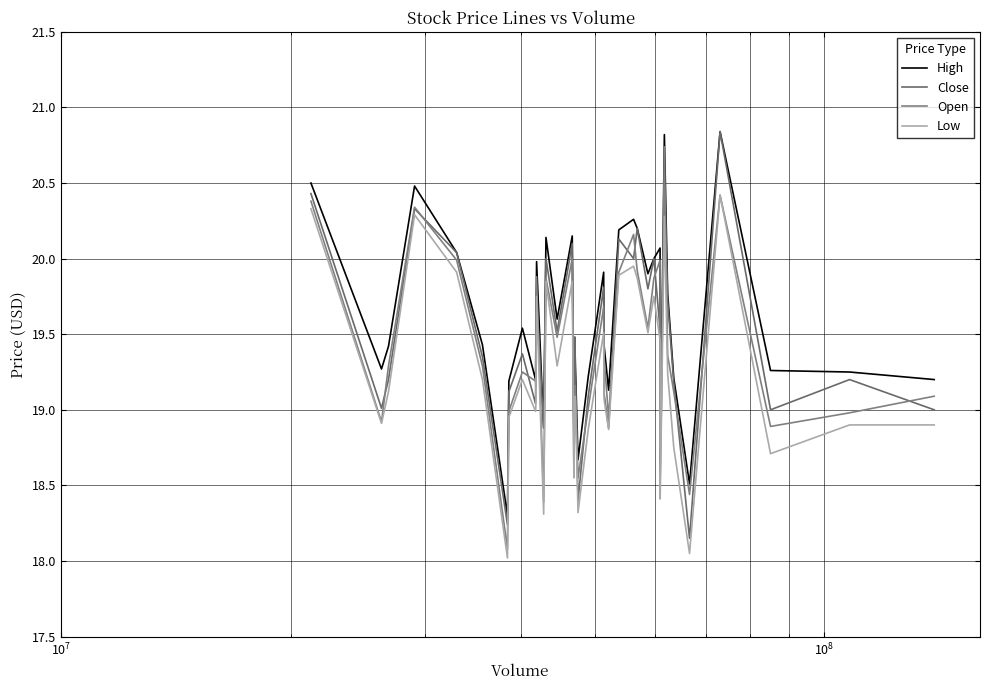

Is this an area chart (filled region under the line)?

No